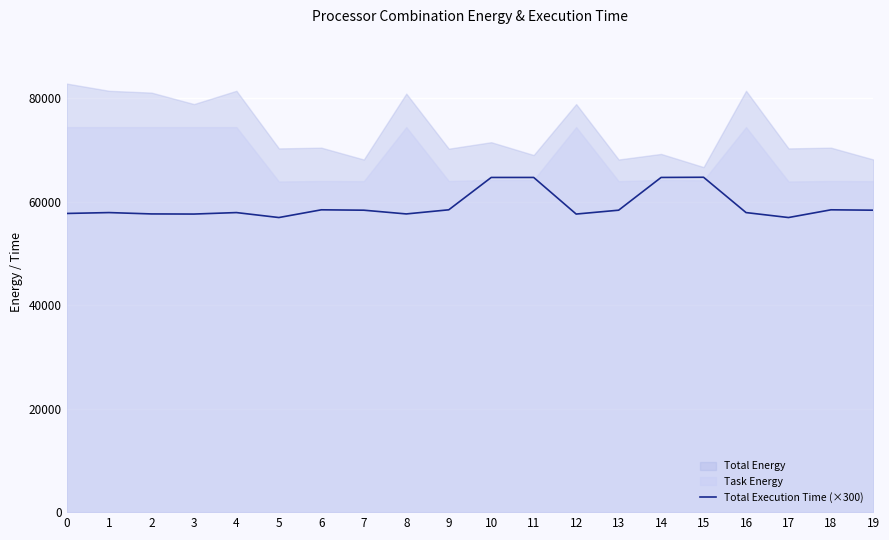

What is the difference between the second highest and second lowest values?

7746.9